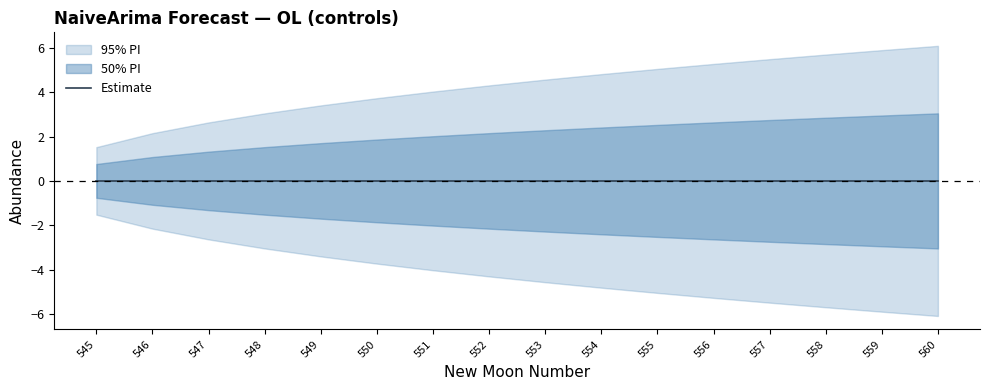

Reading right to left, list all the values displayed in this chart.

newmoonnumber: 15=560.0	14=559.0	13=558.0	12=557.0	11=556.0	10=555.0	9=554.0	8=553.0	7=552.0	6=551.0	5=550.0	4=549.0	lower_pi=548.0	upper_pi=547.0	estimate=546.0	newmoonnumber=545.0
estimate: 15=0.0	14=0.0	13=0.0	12=0.0	11=0.0	10=0.0	9=0.0	8=0.0	7=0.0	6=0.0	5=0.0	4=0.0	lower_pi=0.0	upper_pi=0.0	estimate=0.0	newmoonnumber=0.0
upper_pi: 15=6.1	14=5.9	13=5.7	12=5.5	11=5.3	10=5.0	9=4.8	8=4.6	7=4.3	6=4.0	5=3.7	4=3.4	lower_pi=3.0	upper_pi=2.6	estimate=2.2	newmoonnumber=1.5
lower_pi: 15=-6.1	14=-5.9	13=-5.7	12=-5.5	11=-5.3	10=-5.0	9=-4.8	8=-4.6	7=-4.3	6=-4.0	5=-3.7	4=-3.4	lower_pi=-3.0	upper_pi=-2.6	estimate=-2.2	newmoonnumber=-1.5